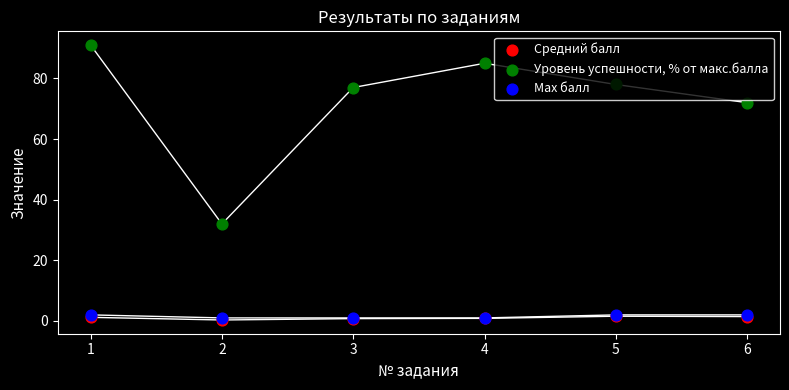

Which series contains the highest Y value?

Уровень успешности, % от макс.балла